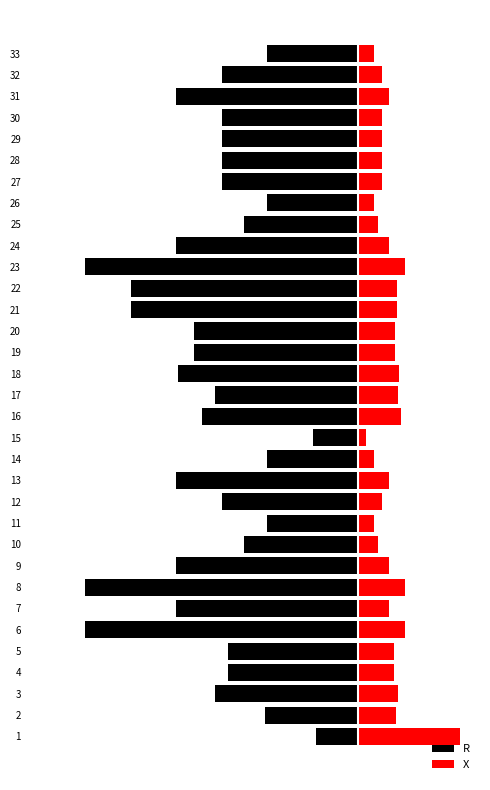

What is the approximate value of R at 12?

-0.2